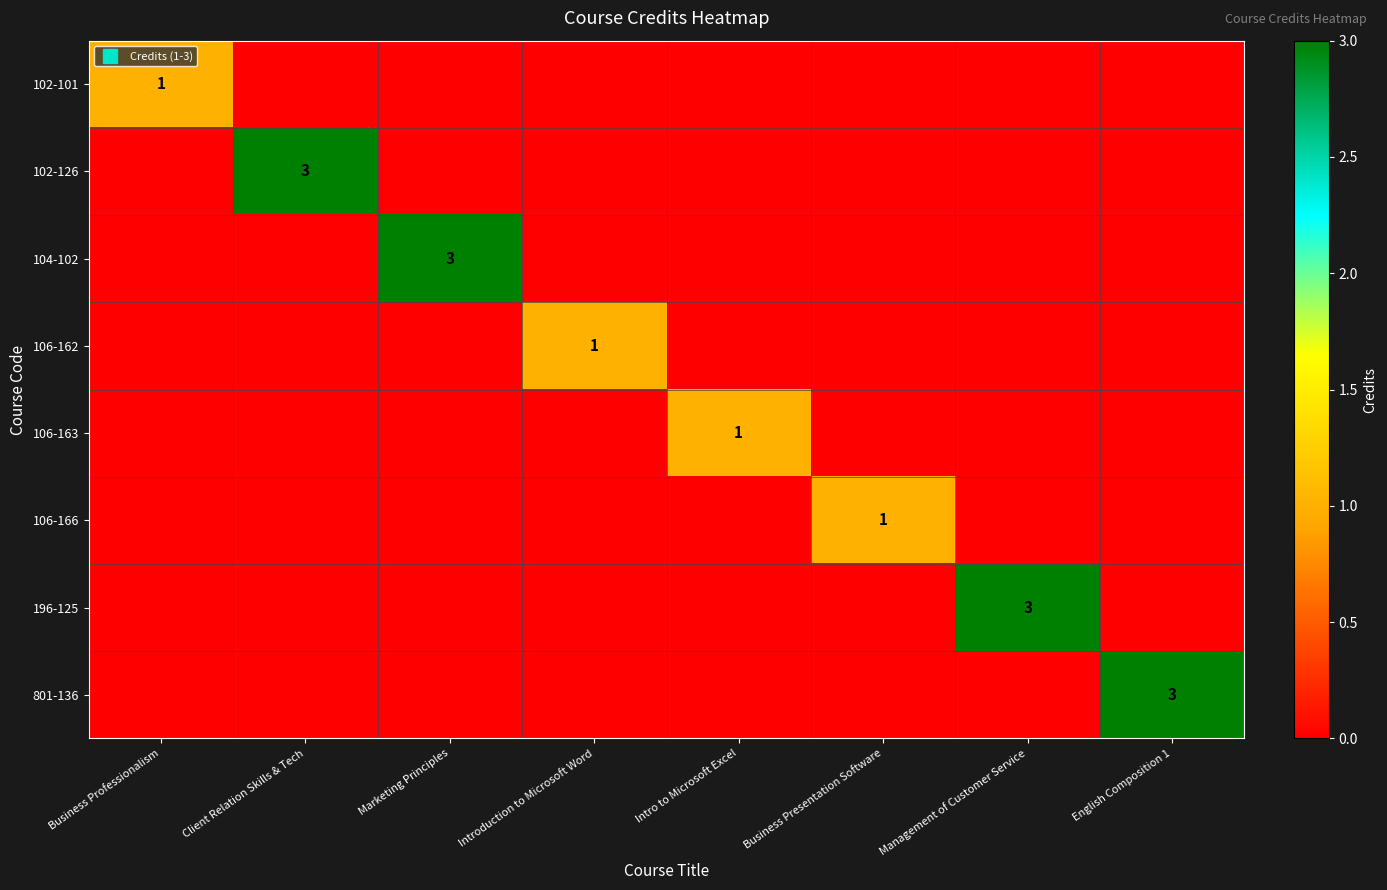

Which label corresponds to the smallest value in the chart?

Client Relation Skills & Tech